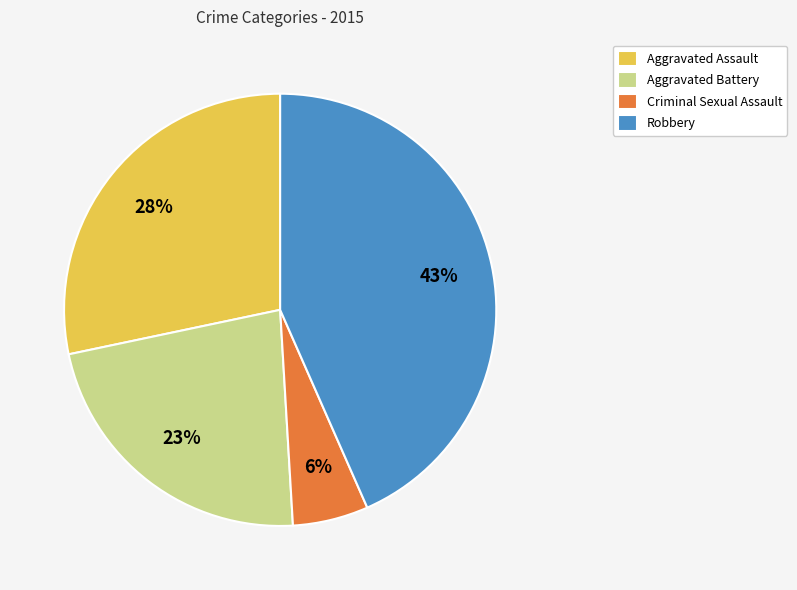

Is there any slice that represents more than half of the pie?

No